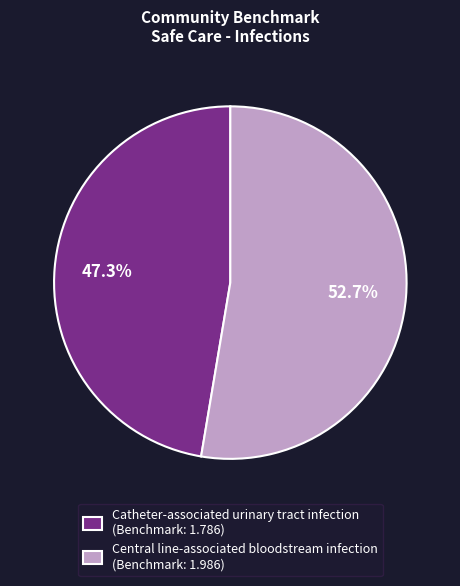

To the nearest percent, what portion does Central line-associated bloodstream infection represent?

53%